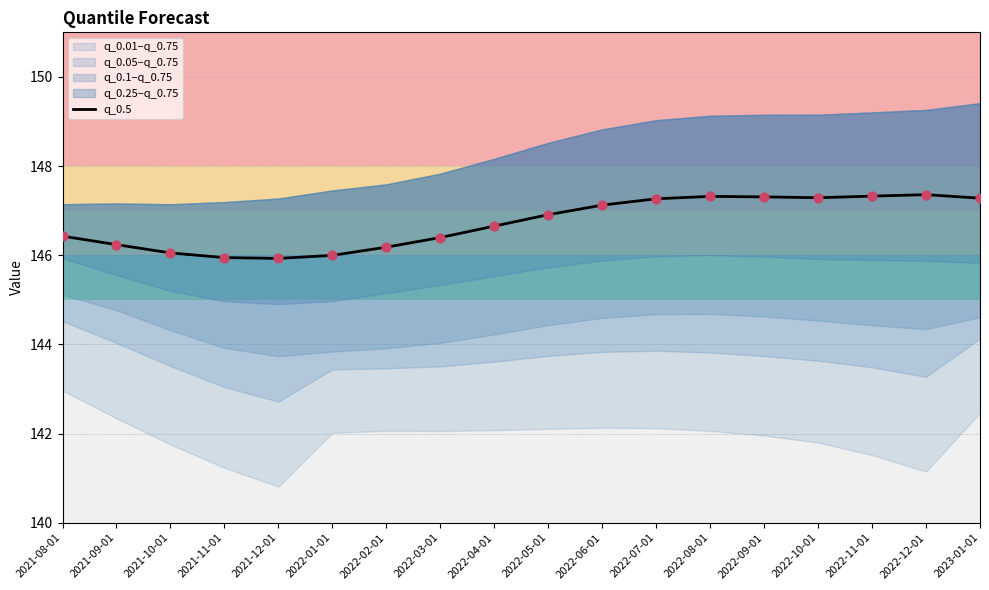

What is the ratio of the value at 2021-12-01 to the value at 2022-02-01?

1.0